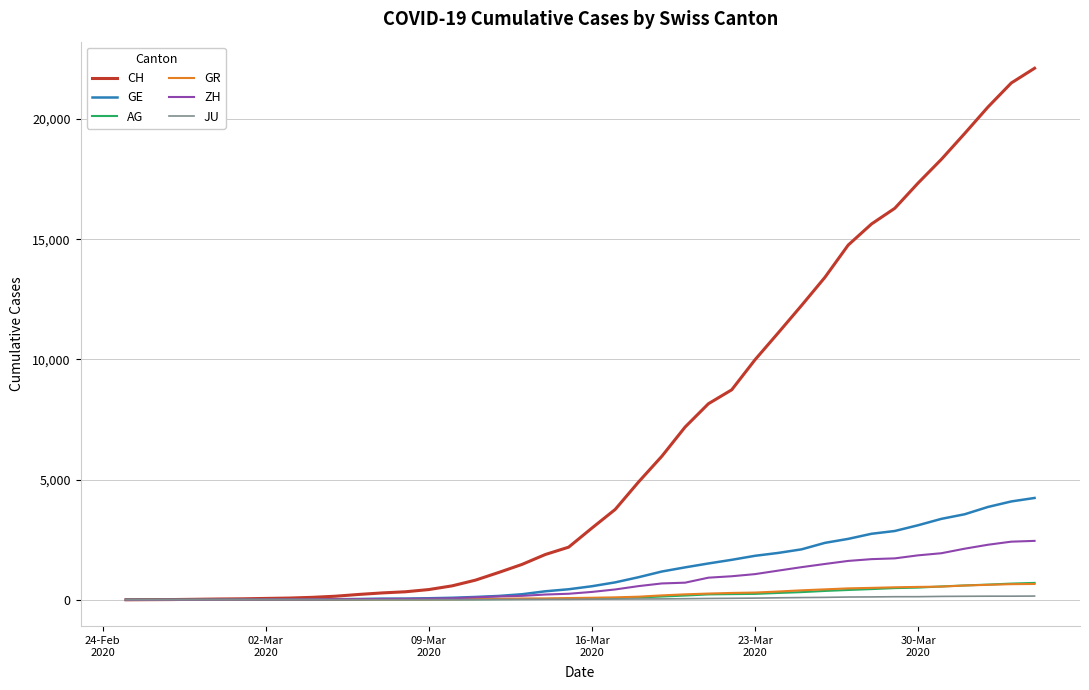

Which series has the widest spread of values?

CH